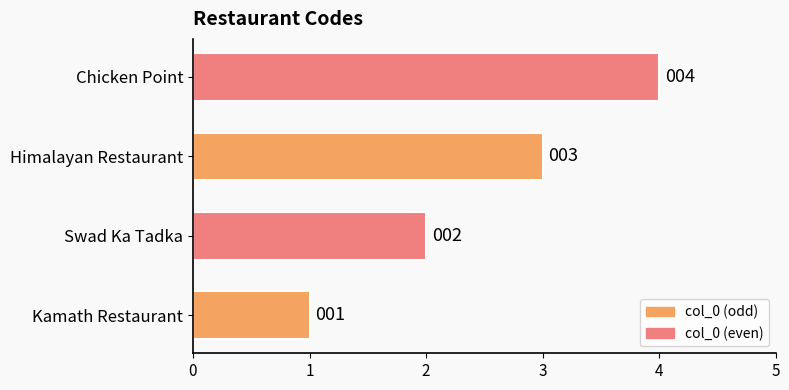

What is the ratio of the value at Himalayan Restaurant to the value at Kamath Restaurant?

3.0